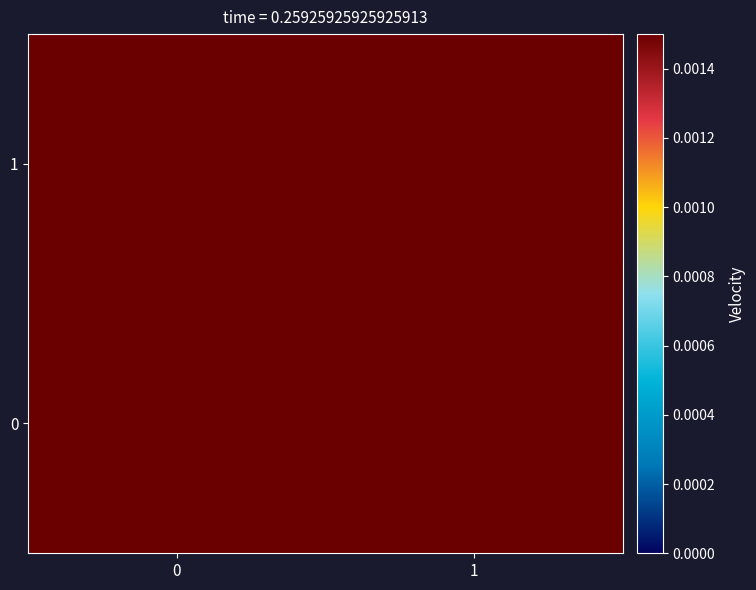

At how many categories does at least one series exceed 0?

2